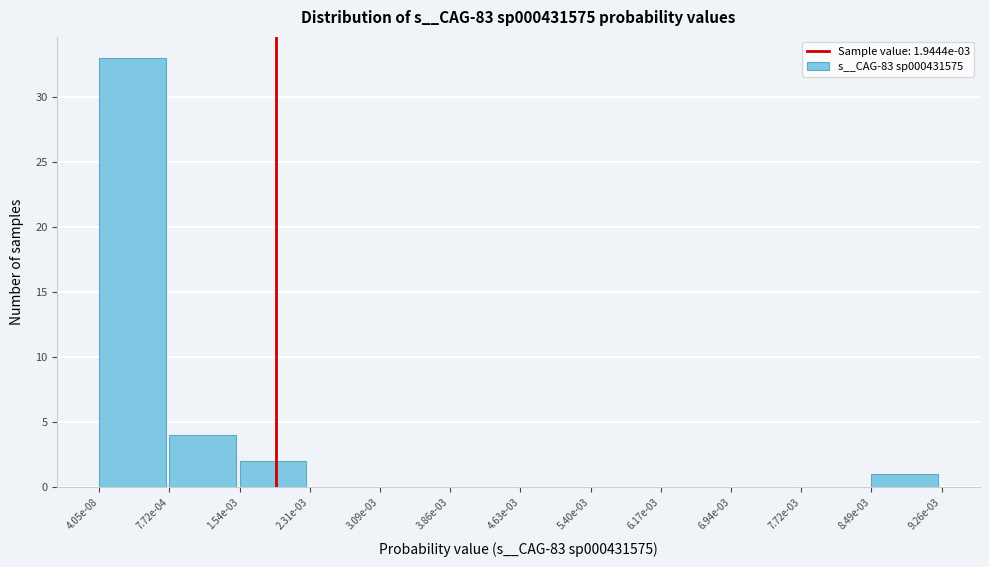

Reading left to right, extract all data points from this chart.

4.05e-08=33	7.72e-04=4	1.54e-03=2	2.31e-03=0	3.09e-03=0	3.86e-03=0	4.63e-03=0	5.40e-03=0	6.17e-03=0	6.94e-03=0	7.72e-03=0	8.49e-03=1